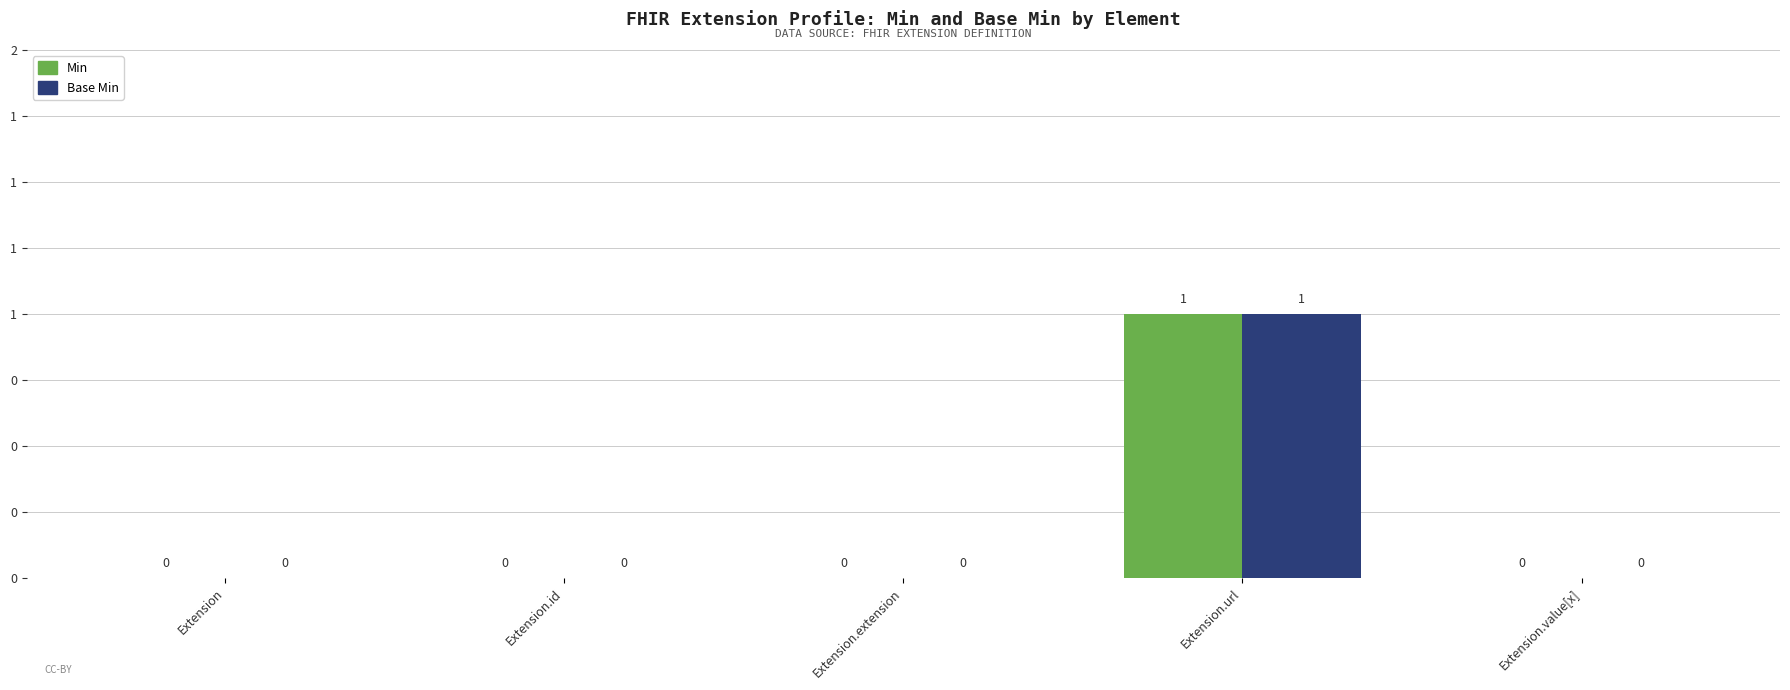

What are all the series names shown in the legend?

Min, Base Min